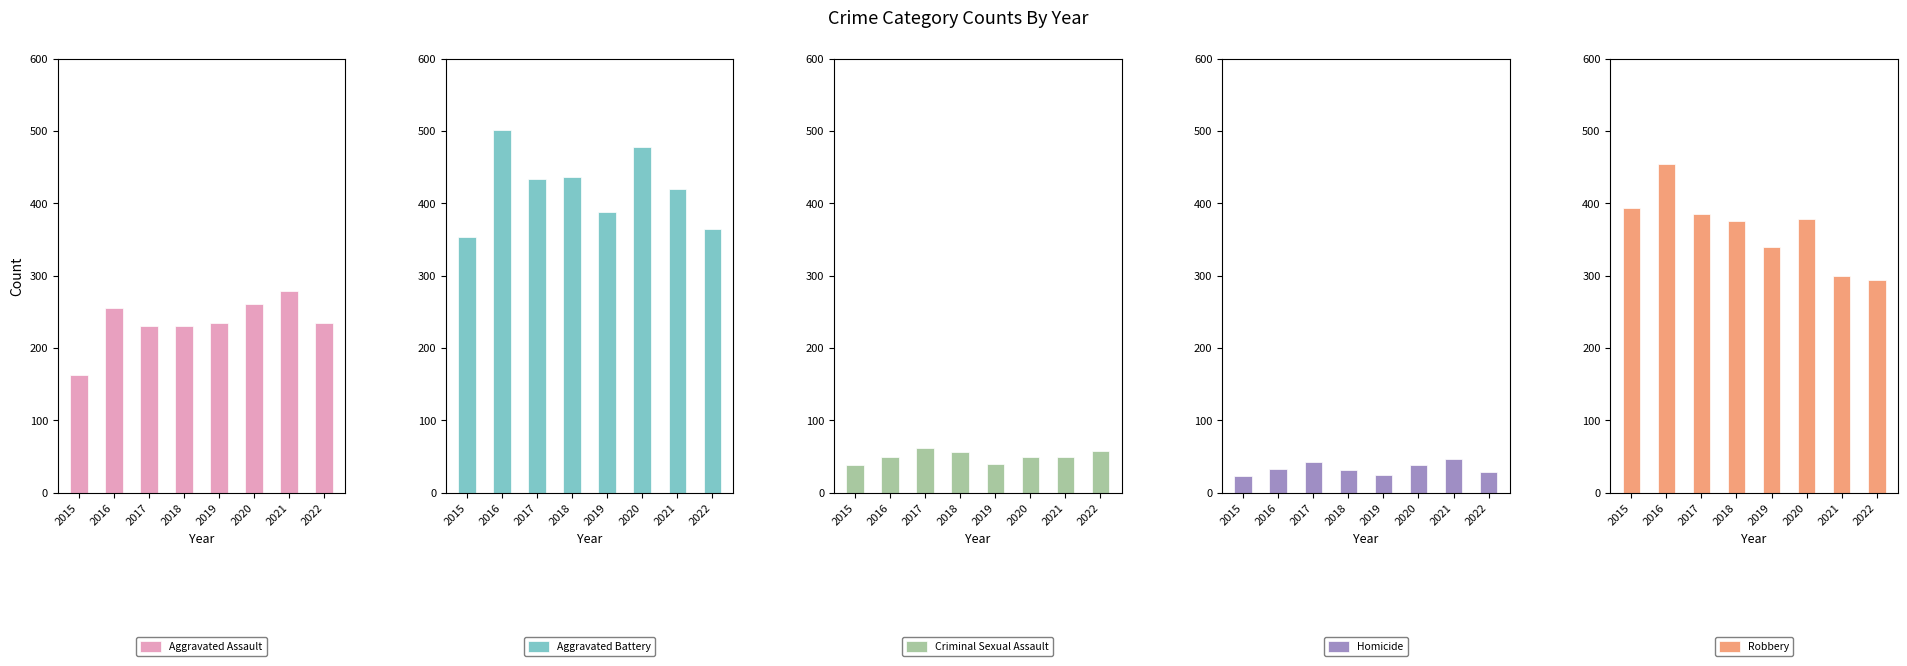

Where does the Criminal Sexual Assault series first go above 50?

2017